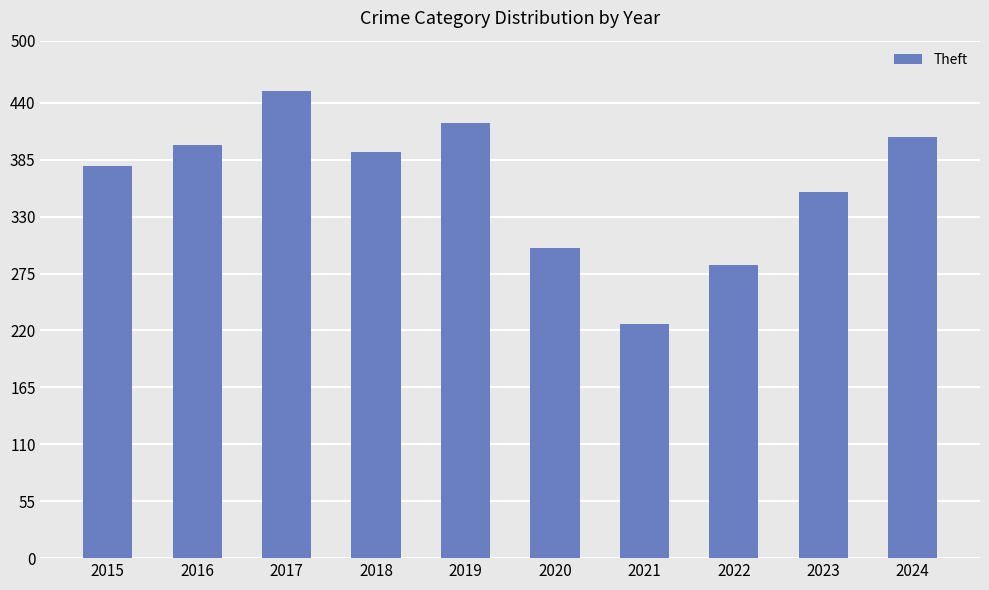

What is the ratio of the value at 2017 to the value at 2018?

1.2